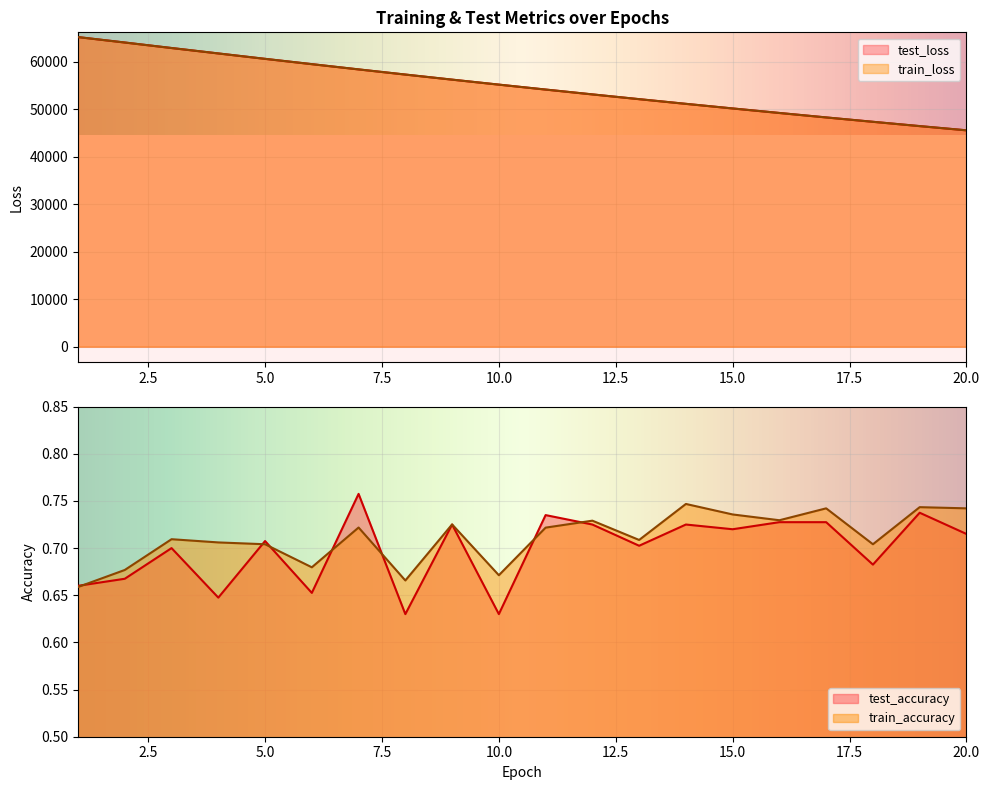

Which series has the largest total across all categories?

test_loss